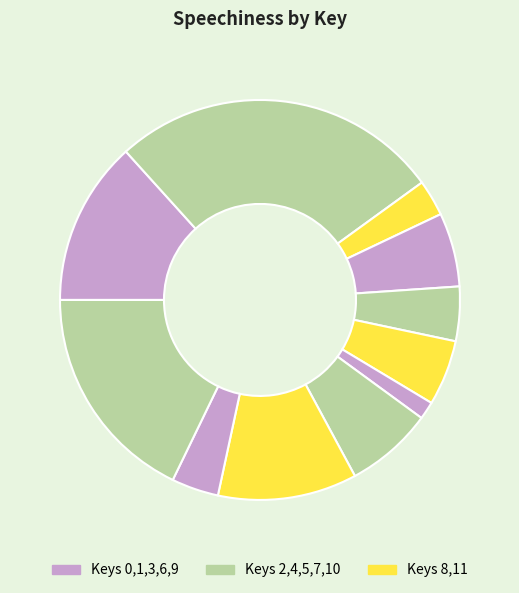

Rank the categories by value from highest to lowest.

0, 10, 1, 11, 9, 5, 8, 2, 4, 6, 7, 3